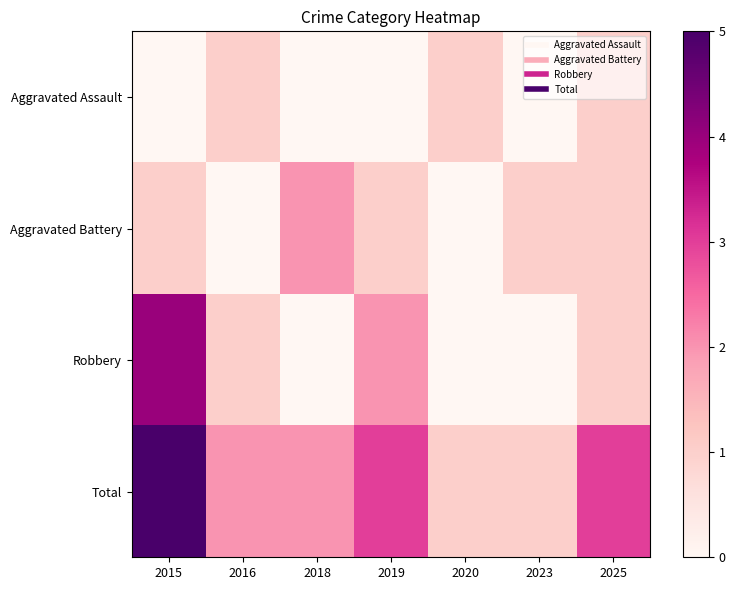

At how many categories does at least one series exceed 4?

1